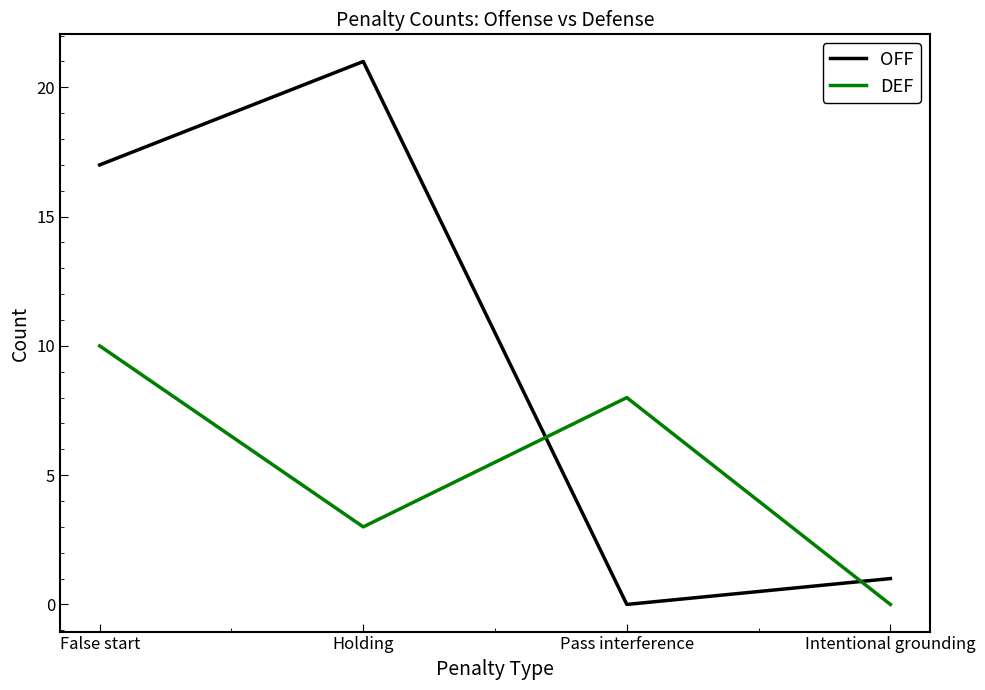

Reading left to right, transcribe all the data shown in this chart.

OFF: False start=17	Holding=21	Pass interference=0	Intentional grounding=1
DEF: False start=10	Holding=3	Pass interference=8	Intentional grounding=0